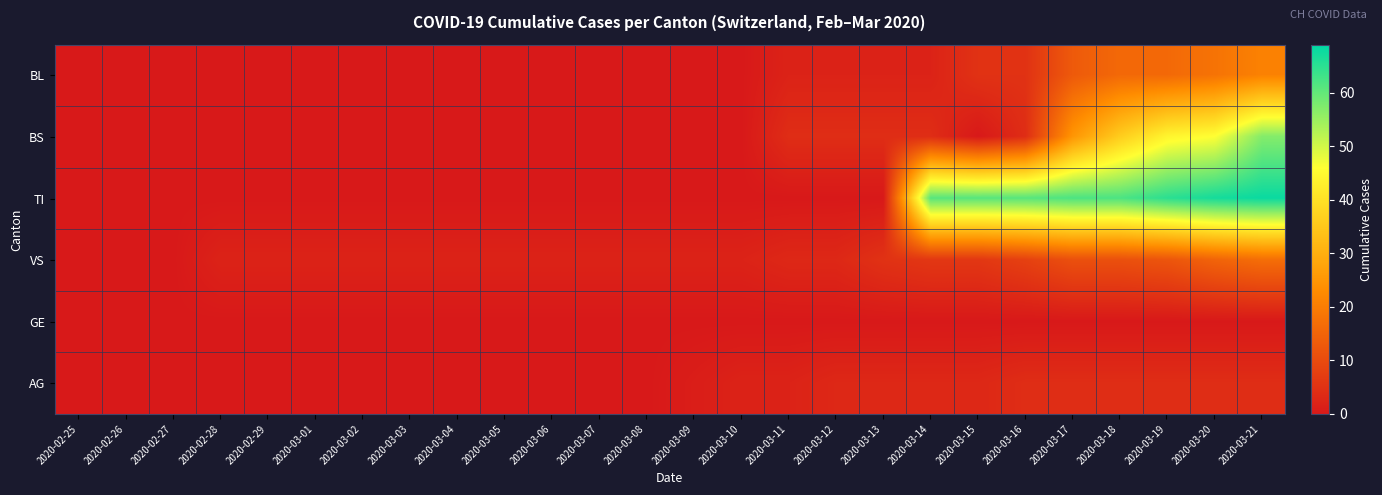

Reading left to right, extract all data points from this chart.

BL: 2020-02-25=0	2020-02-26=0	2020-02-27=0	2020-02-28=0	2020-02-29=0	2020-03-01=0	2020-03-02=0	2020-03-03=0	2020-03-04=0	2020-03-05=0	2020-03-06=0	2020-03-07=0	2020-03-08=0	2020-03-09=0	2020-03-10=0	2020-03-11=2	2020-03-12=2	2020-03-13=2	2020-03-14=2	2020-03-15=5	2020-03-16=5	2020-03-17=13	2020-03-18=16	2020-03-19=16	2020-03-20=18	2020-03-21=21
BS: 2020-02-25=0	2020-02-26=0	2020-02-27=0	2020-02-28=0	2020-02-29=0	2020-03-01=0	2020-03-02=0	2020-03-03=0	2020-03-04=0	2020-03-05=0	2020-03-06=0	2020-03-07=0	2020-03-08=0	2020-03-09=0	2020-03-10=0	2020-03-11=4	2020-03-12=4	2020-03-13=4	2020-03-14=4	2020-03-15=0	2020-03-16=4	2020-03-17=25	2020-03-18=36	2020-03-19=44	2020-03-20=46	2020-03-21=57
TI: 2020-02-25=0	2020-02-26=0	2020-02-27=0	2020-02-28=0	2020-02-29=0	2020-03-01=0	2020-03-02=0	2020-03-03=0	2020-03-04=0	2020-03-05=0	2020-03-06=0	2020-03-07=0	2020-03-08=0	2020-03-09=0	2020-03-10=0	2020-03-11=0	2020-03-12=0	2020-03-13=0	2020-03-14=61	2020-03-15=61	2020-03-16=61	2020-03-17=62	2020-03-18=62	2020-03-19=65	2020-03-20=67	2020-03-21=68
VS: 2020-02-25=0	2020-02-26=0	2020-02-27=0	2020-02-28=2	2020-02-29=2	2020-03-01=2	2020-03-02=2	2020-03-03=2	2020-03-04=2	2020-03-05=2	2020-03-06=2	2020-03-07=2	2020-03-08=2	2020-03-09=2	2020-03-10=2	2020-03-11=3	2020-03-12=3	2020-03-13=5	2020-03-14=6	2020-03-15=6	2020-03-16=8	2020-03-17=11	2020-03-18=11	2020-03-19=12	2020-03-20=15	2020-03-21=17
GE: 2020-02-25=0	2020-02-26=0	2020-02-27=0	2020-02-28=0	2020-02-29=0	2020-03-01=0	2020-03-02=0	2020-03-03=0	2020-03-04=0	2020-03-05=0	2020-03-06=0	2020-03-07=0	2020-03-08=0	2020-03-09=0	2020-03-10=0	2020-03-11=0	2020-03-12=0	2020-03-13=0	2020-03-14=0	2020-03-15=0	2020-03-16=0	2020-03-17=0	2020-03-18=0	2020-03-19=0	2020-03-20=0	2020-03-21=0
AG: 2020-02-25=0	2020-02-26=0	2020-02-27=0	2020-02-28=0	2020-02-29=0	2020-03-01=0	2020-03-02=0	2020-03-03=0	2020-03-04=0	2020-03-05=0	2020-03-06=0	2020-03-07=0	2020-03-08=0	2020-03-09=1	2020-03-10=2	2020-03-11=2	2020-03-12=3	2020-03-13=3	2020-03-14=3	2020-03-15=3	2020-03-16=4	2020-03-17=4	2020-03-18=4	2020-03-19=4	2020-03-20=4	2020-03-21=4